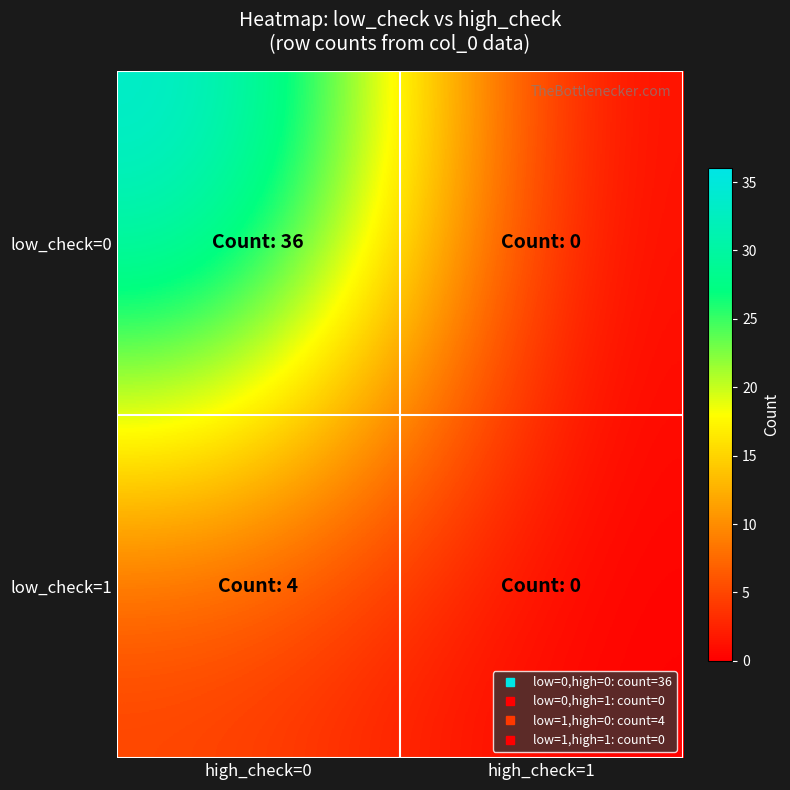

List the series in order of their overall mean, highest first.

low_check=0, low_check=1